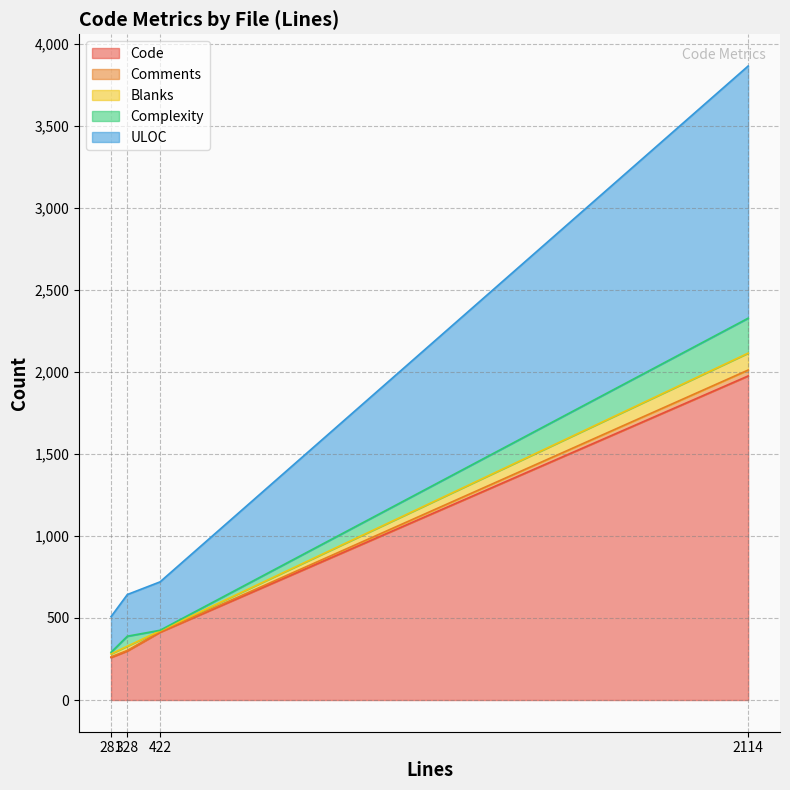

What are all the series names shown in the legend?

Code, Comments, Blanks, Complexity, ULOC